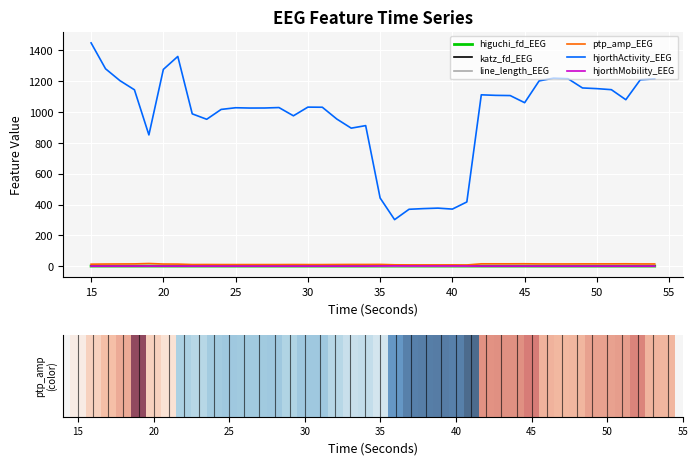

What is the average value of the katz_fd_EEG series?

2.2